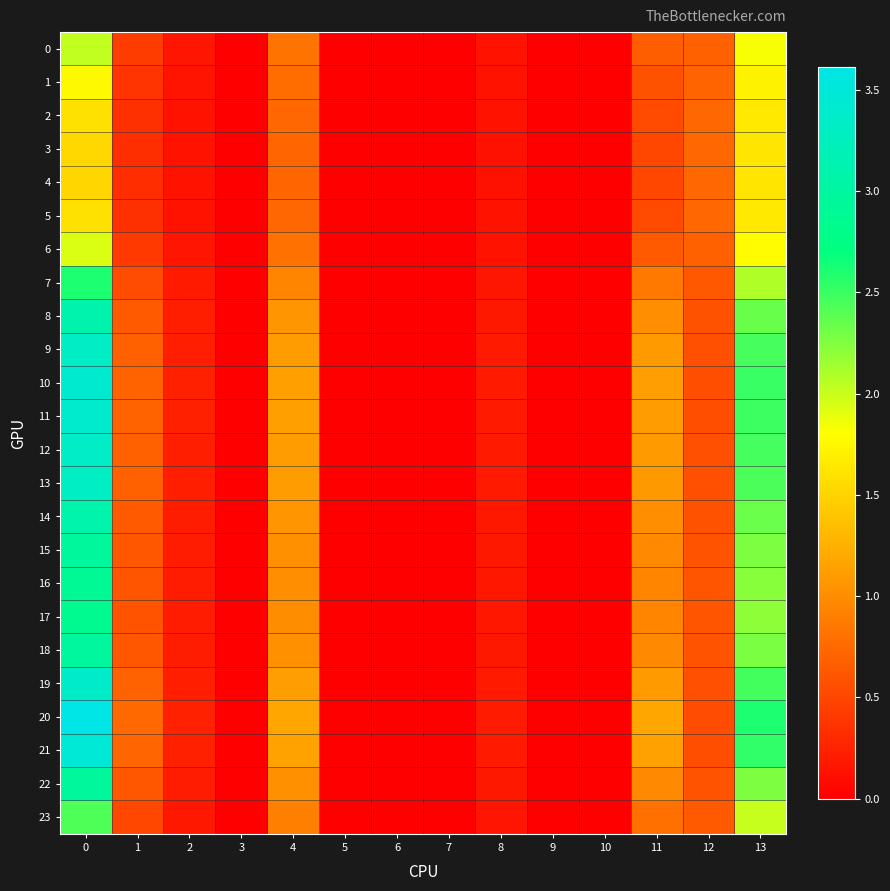

Which series has the largest range (max minus min)?

20